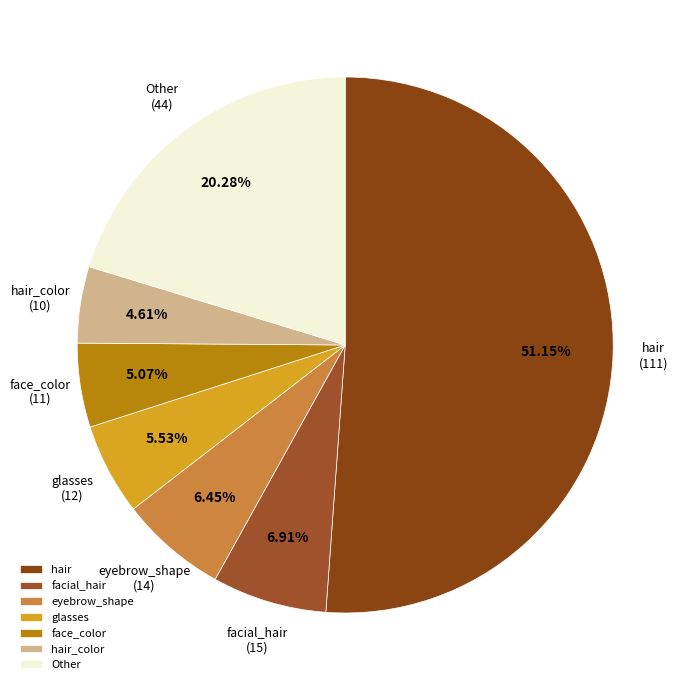

How many segments does this pie chart have?

7